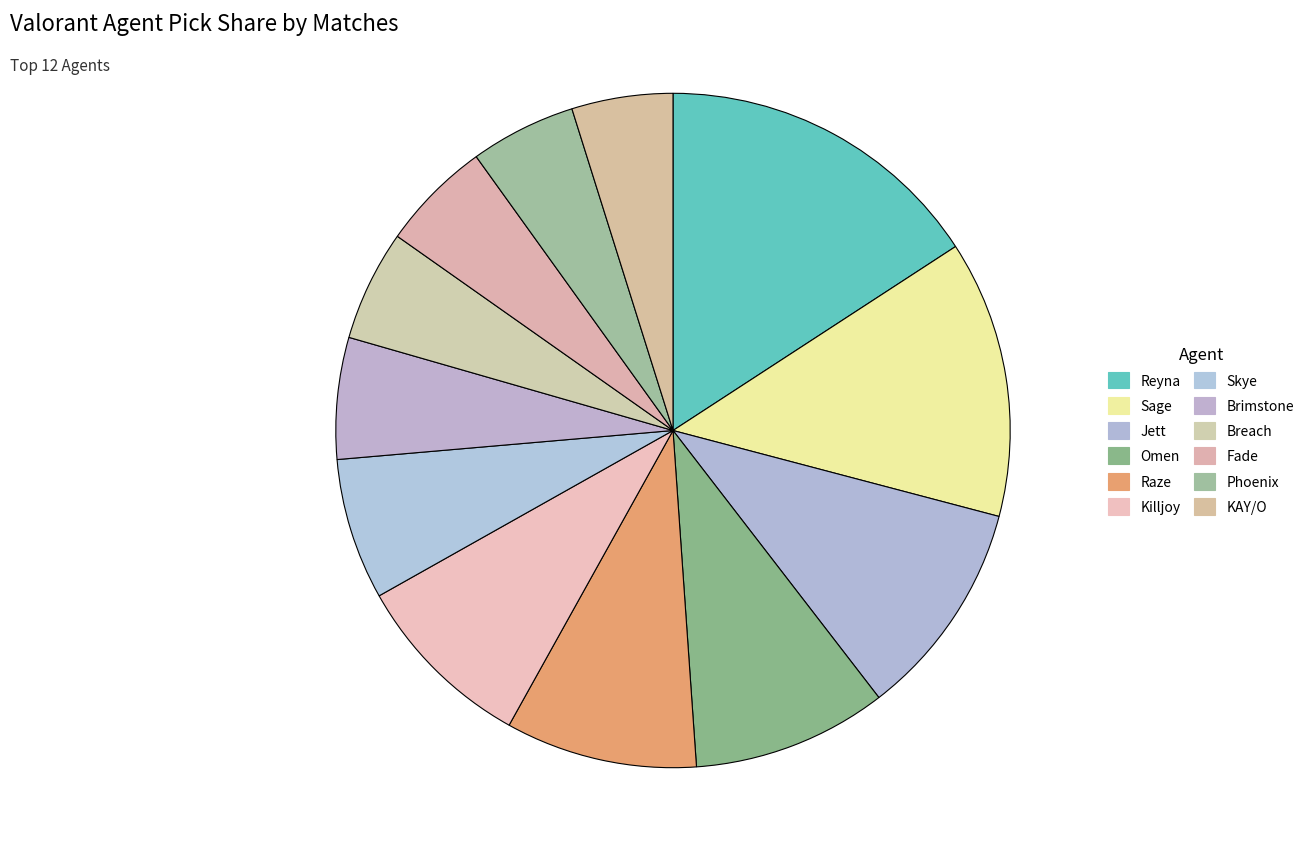

To the nearest percent, what is the combined percentage of Raze and Omen?

19%